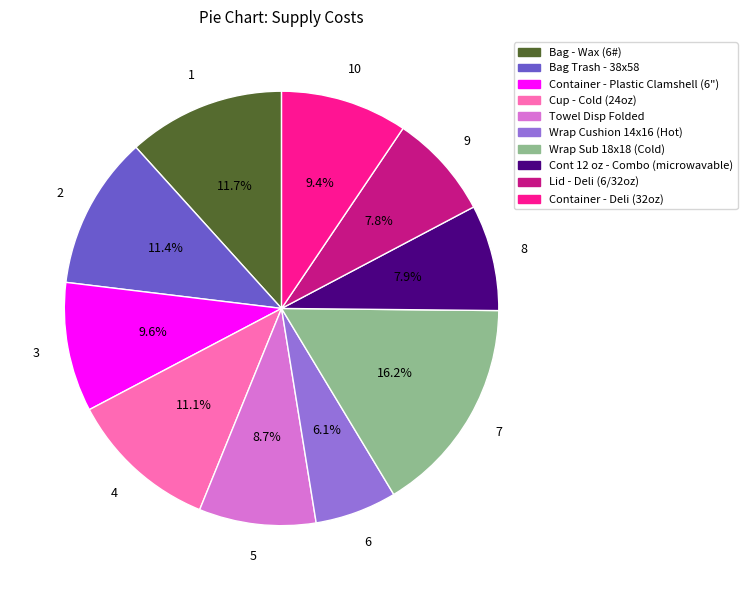

True or false: Wrap Cushion 14x16 (Hot) accounts for 1% of the total.

False